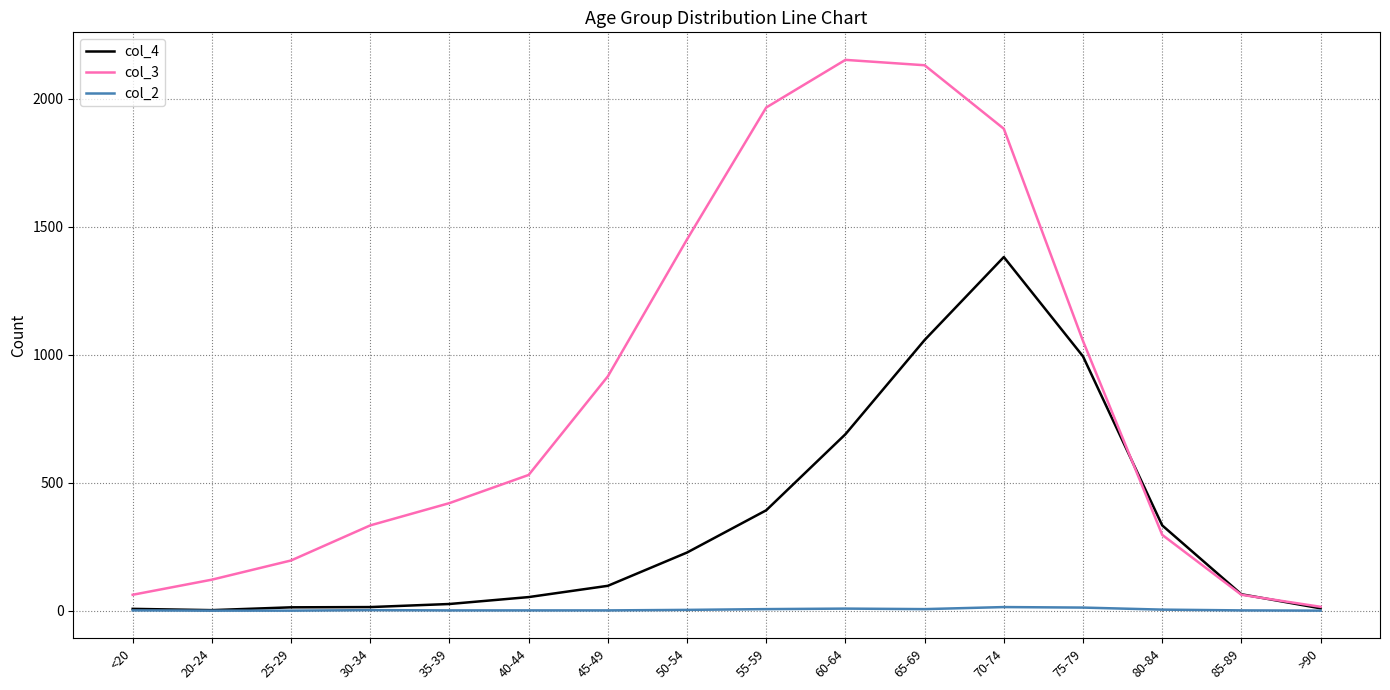

What are all the series names shown in the legend?

col_4, col_3, col_2